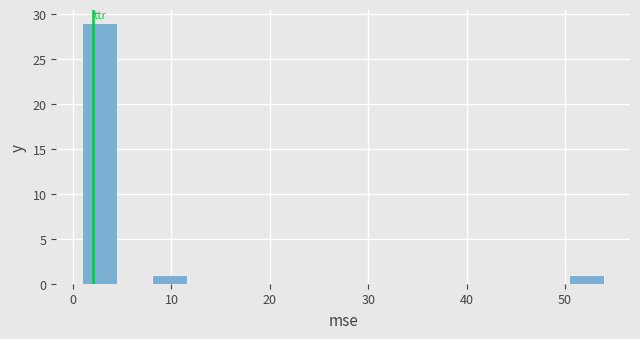

Read against the x-axis, roughly where is the centre of the tallest bar?

3